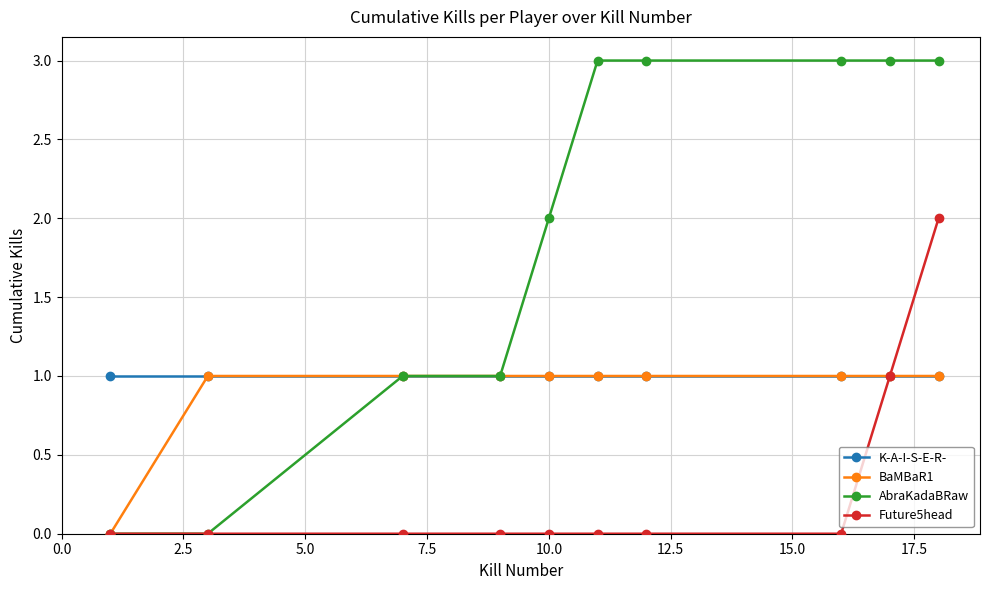

What is the maximum value shown in the chart?

3